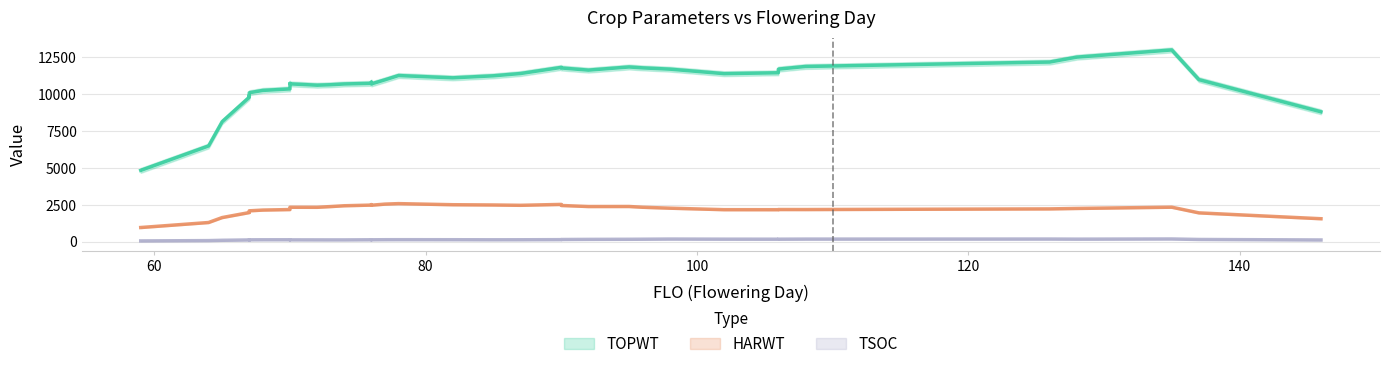

True or false: TOPWT and TSOC cross at least once.

False